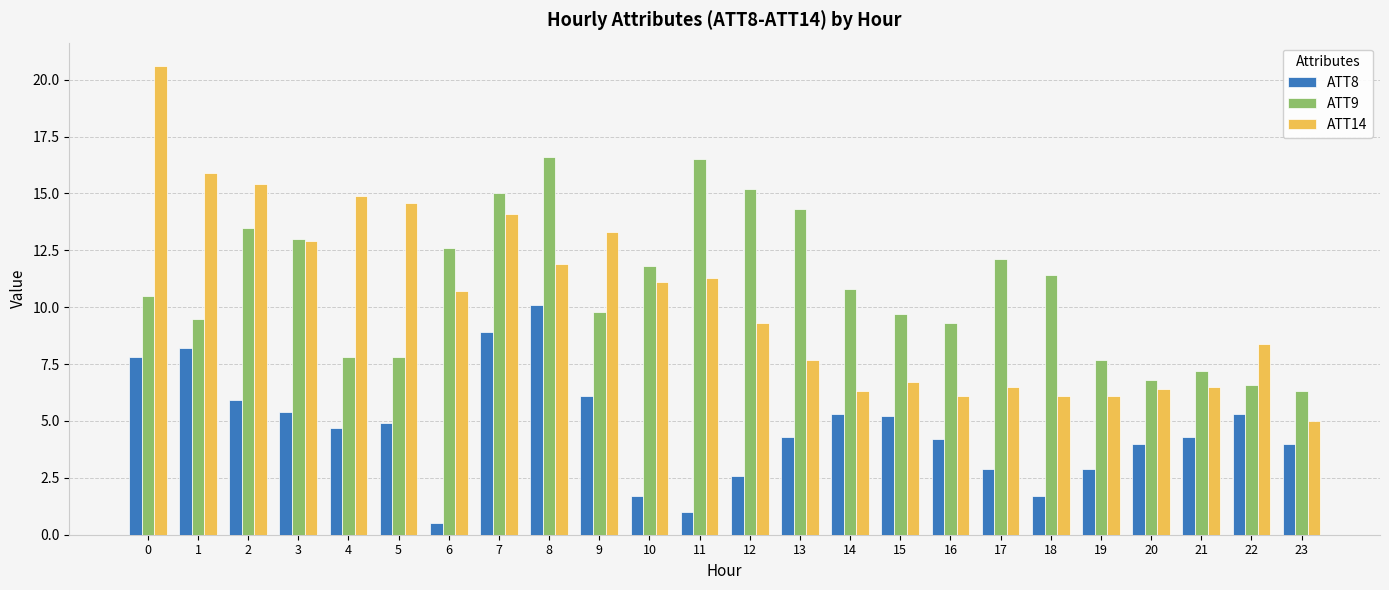

At how many categories does at least one series exceed 10?

17